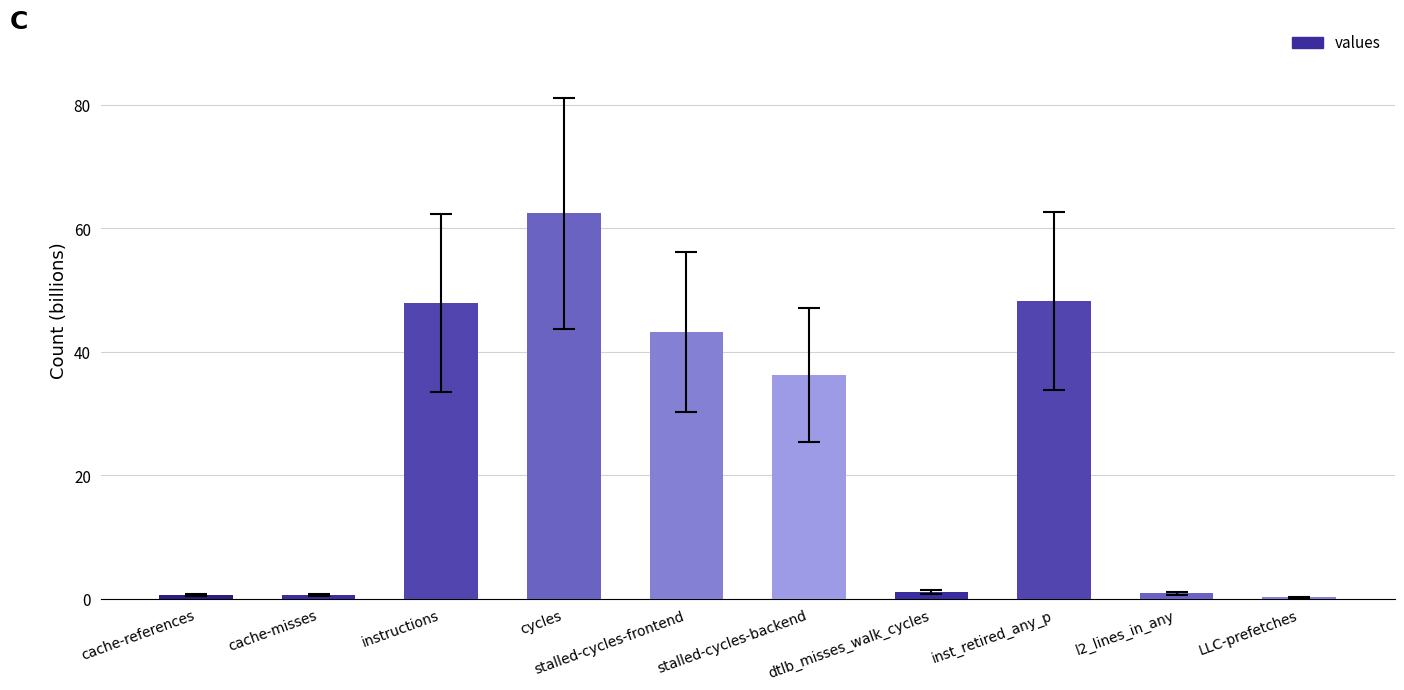

At which category does the chart reach its peak across all series?

cycles